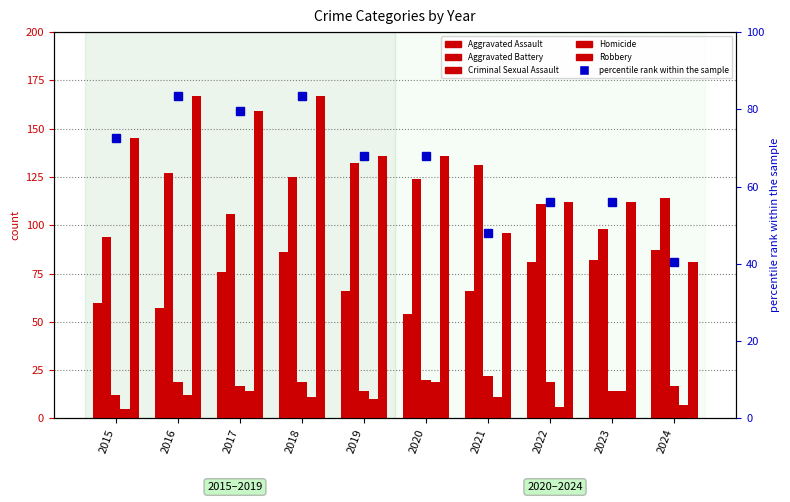

What are all the series names shown in the legend?

Aggravated Assault, Aggravated Battery, Criminal Sexual Assault, Homicide, Robbery, percentile rank within the sample